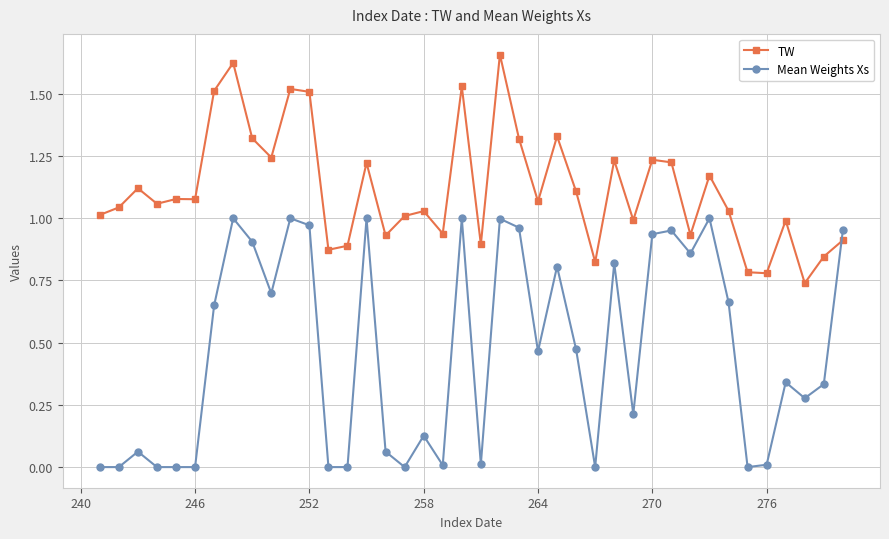

How many intersections are there between Mean Weights Xs and TW?

1